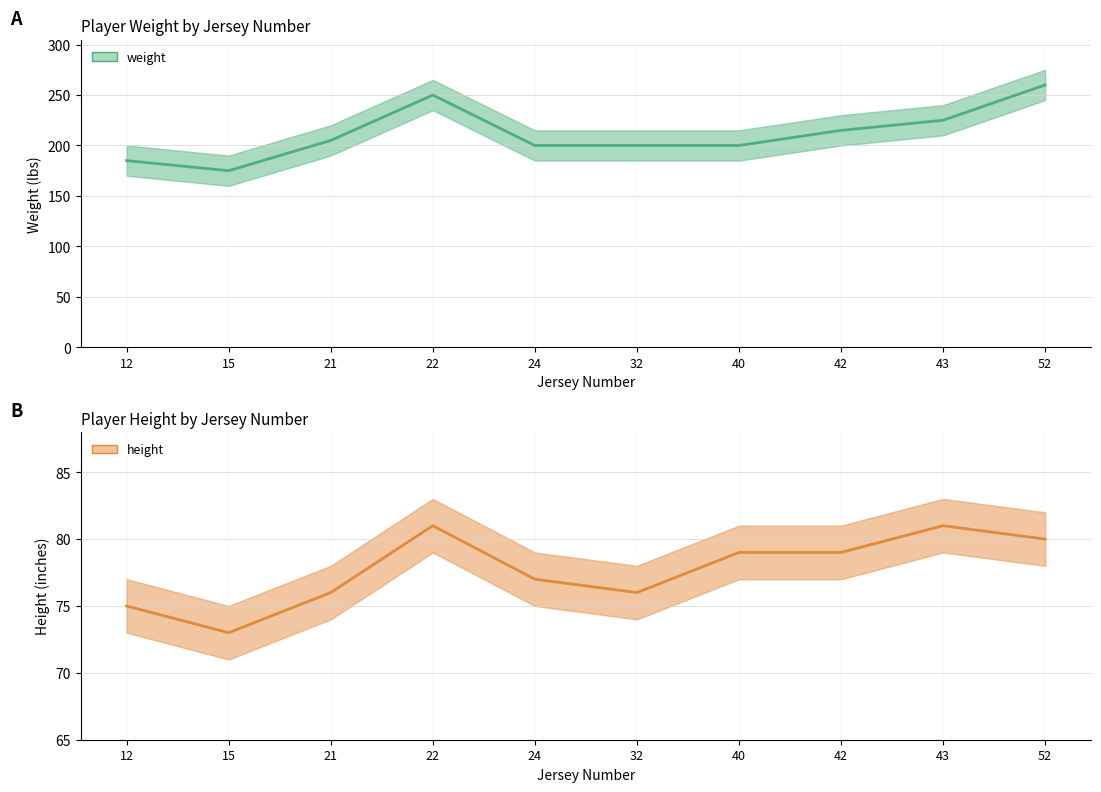

Is the value of height at 40 greater than the value of weight at 52?

No